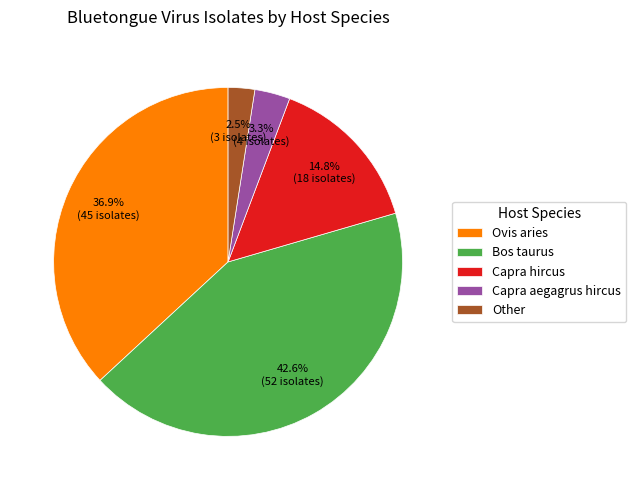

To the nearest percent, what percentage of the pie is Capra aegagrus hircus?

3%